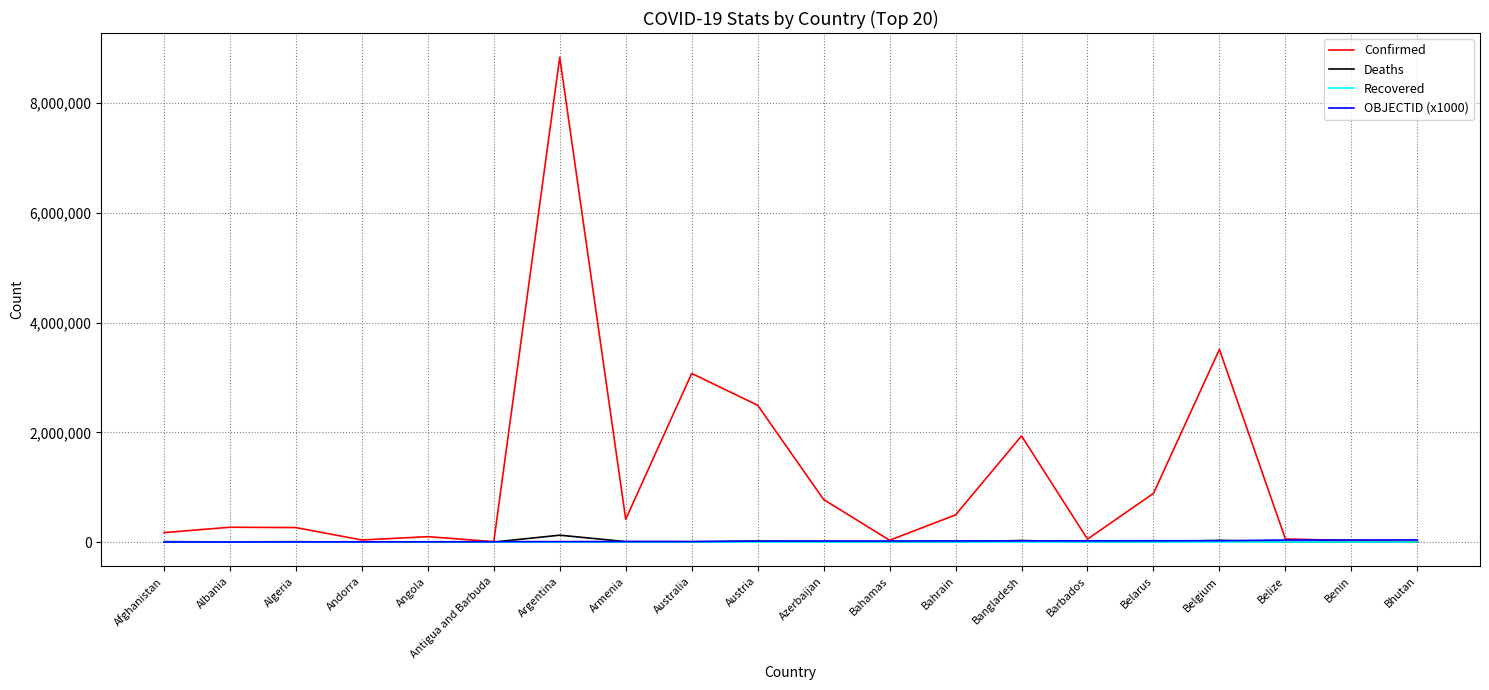

Which series has the widest spread of values?

Confirmed